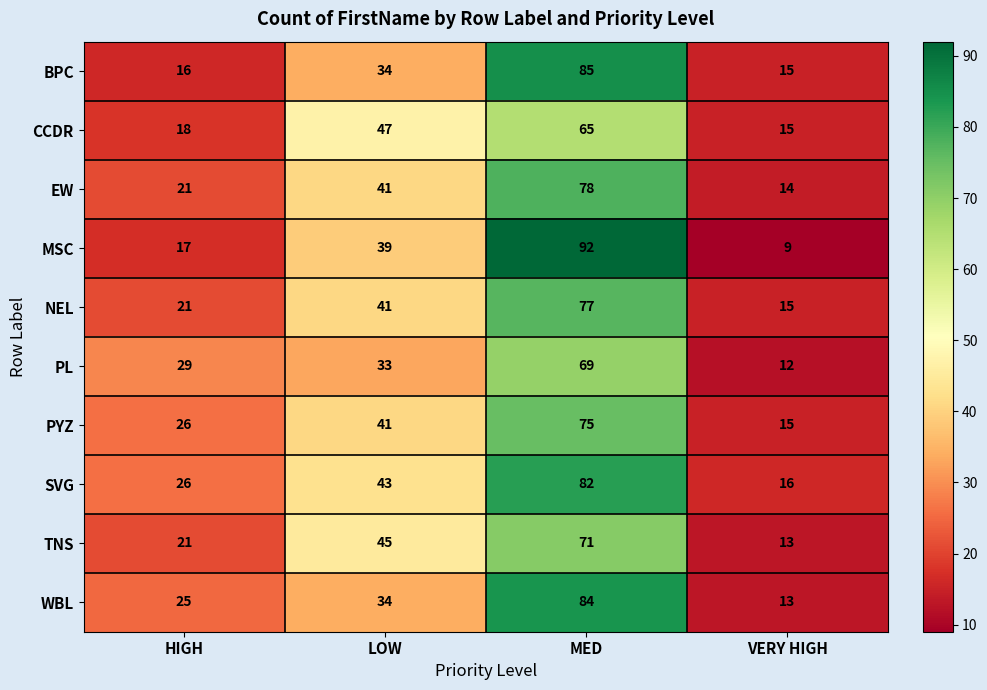

At which label does PYZ reach its peak?

MED